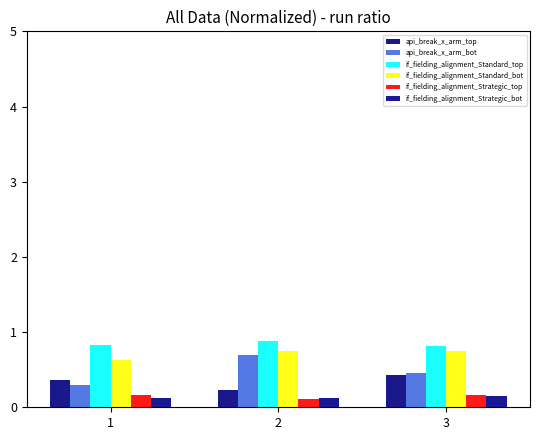

What value does the if_fielding_alignment_Standard_bot series have at 3?

0.8